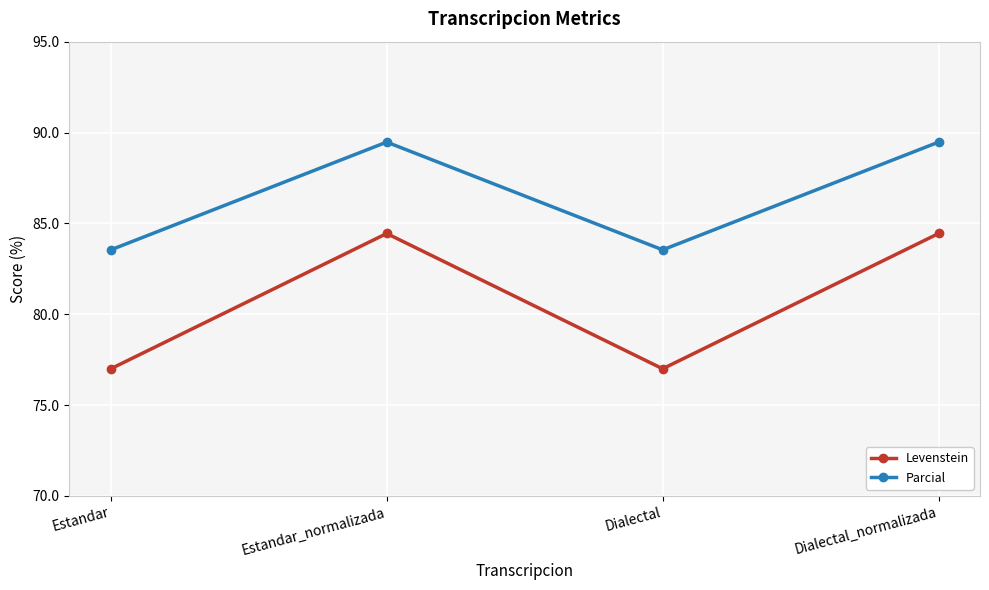

Reading left to right, list all the values displayed in this chart.

Levenstein: Estandar=77.0	Estandar_normalizada=84.4	Dialectal=77.0	Dialectal_normalizada=84.4
Parcial: Estandar=83.5	Estandar_normalizada=89.5	Dialectal=83.5	Dialectal_normalizada=89.5